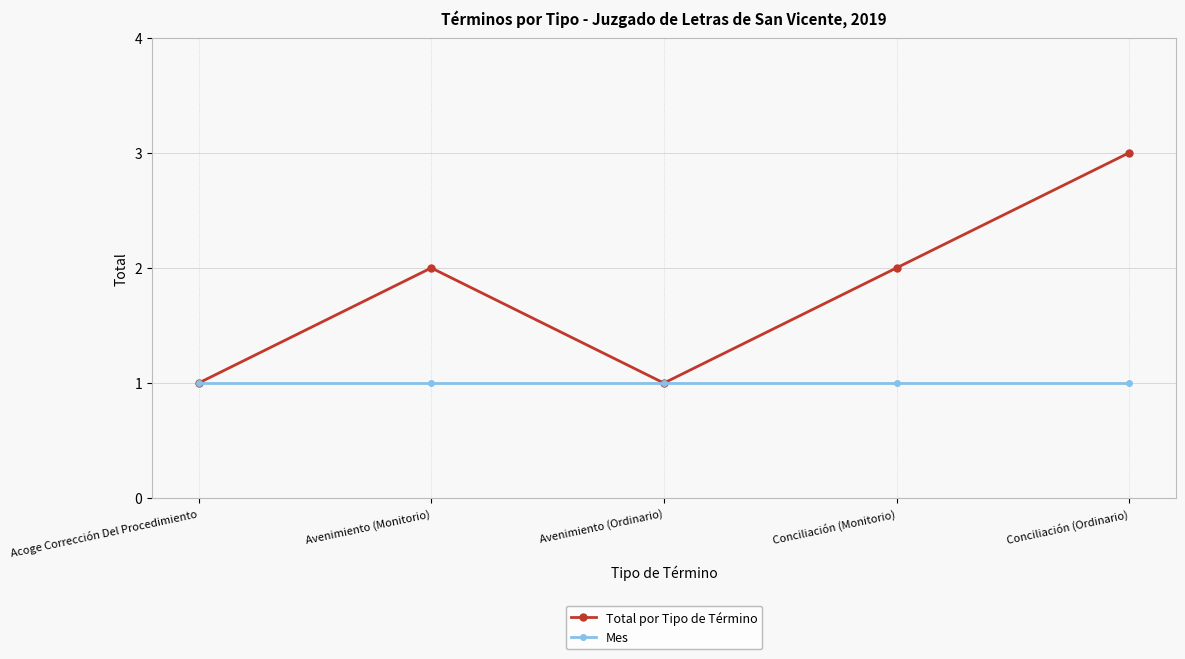

Reading left to right, list all the values displayed in this chart.

Total por Tipo de Término: Acoge Corrección Del Procedimiento=1	Avenimiento (Monitorio)=2	Avenimiento (Ordinario)=1	Conciliación (Monitorio)=2	Conciliación (Ordinario)=3
Mes: Acoge Corrección Del Procedimiento=1	Avenimiento (Monitorio)=1	Avenimiento (Ordinario)=1	Conciliación (Monitorio)=1	Conciliación (Ordinario)=1